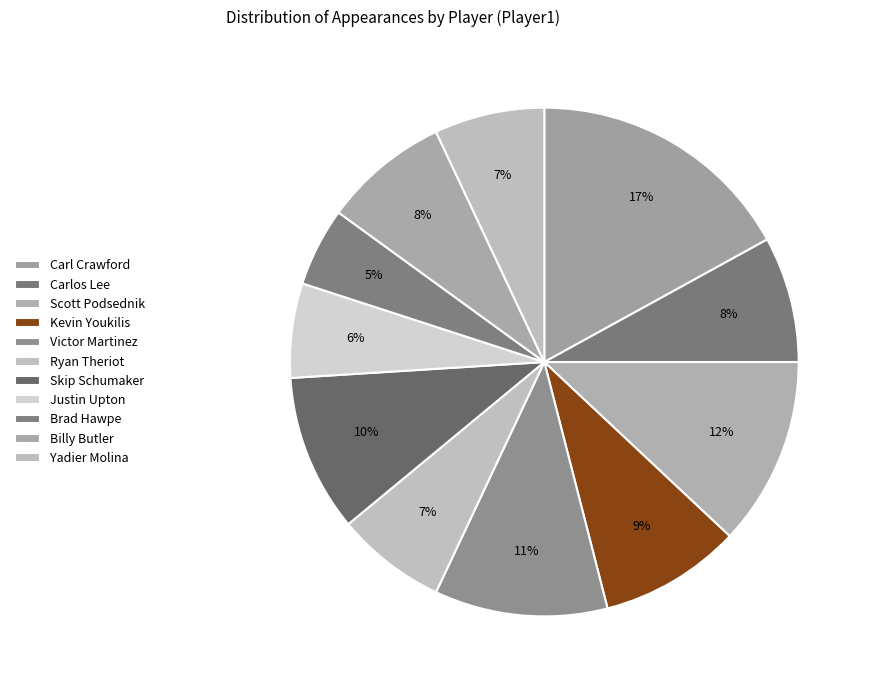

How much of the chart is everything except Brad Hawpe?

95.0%